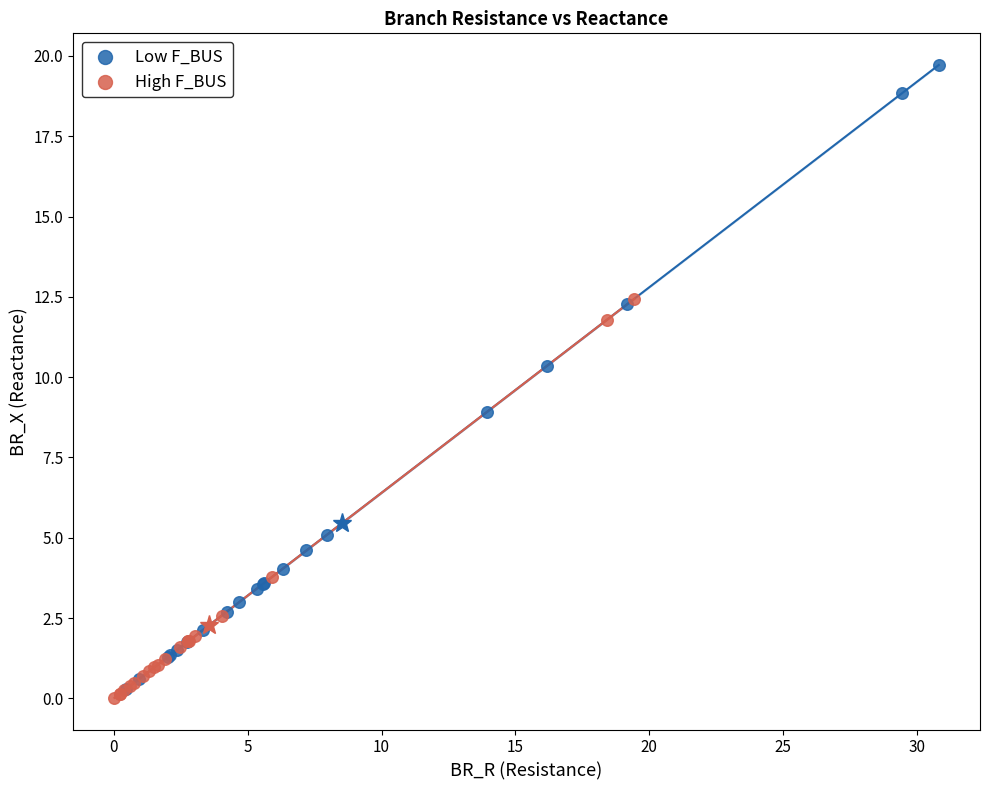

Which series has the widest spread of Y values?

Low F_BUS